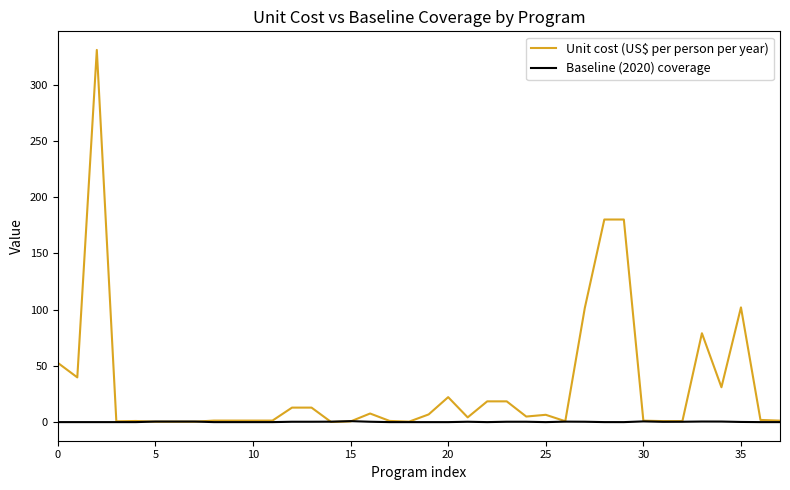

What is the difference between the maximum and minimum values in the Baseline (2020) coverage series?

0.9